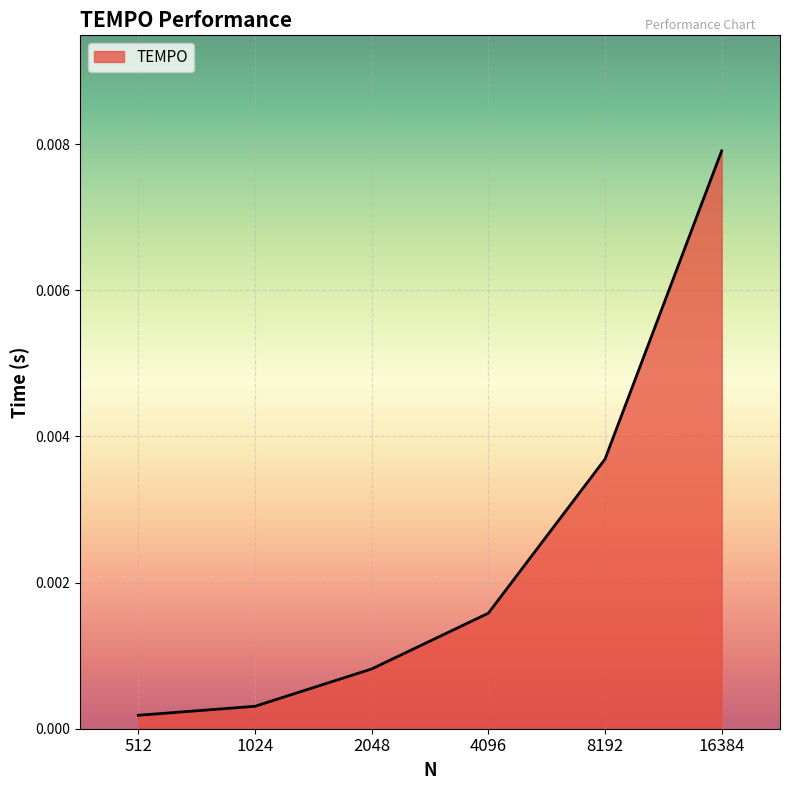

True or false: there are more than 2 points higher than both neighbors.

False